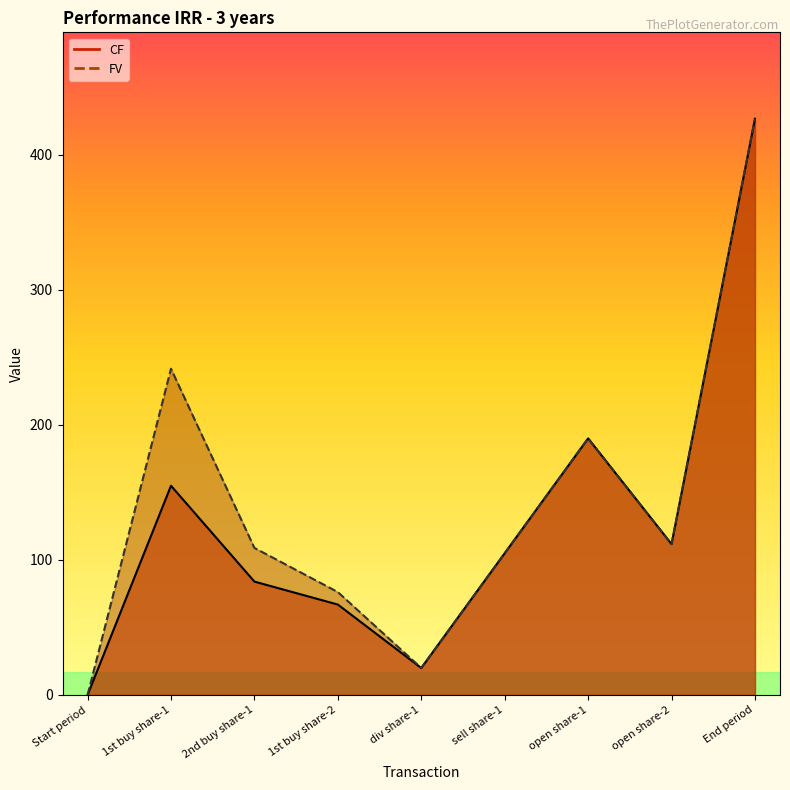

Which series has the largest range (max minus min)?

CF